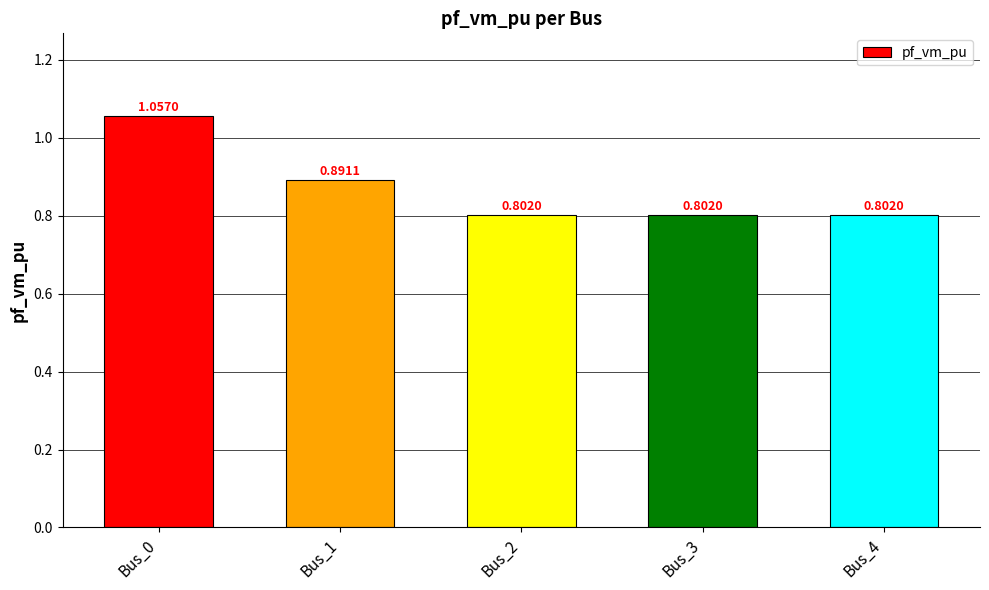

Count the number of categories in the chart.

5